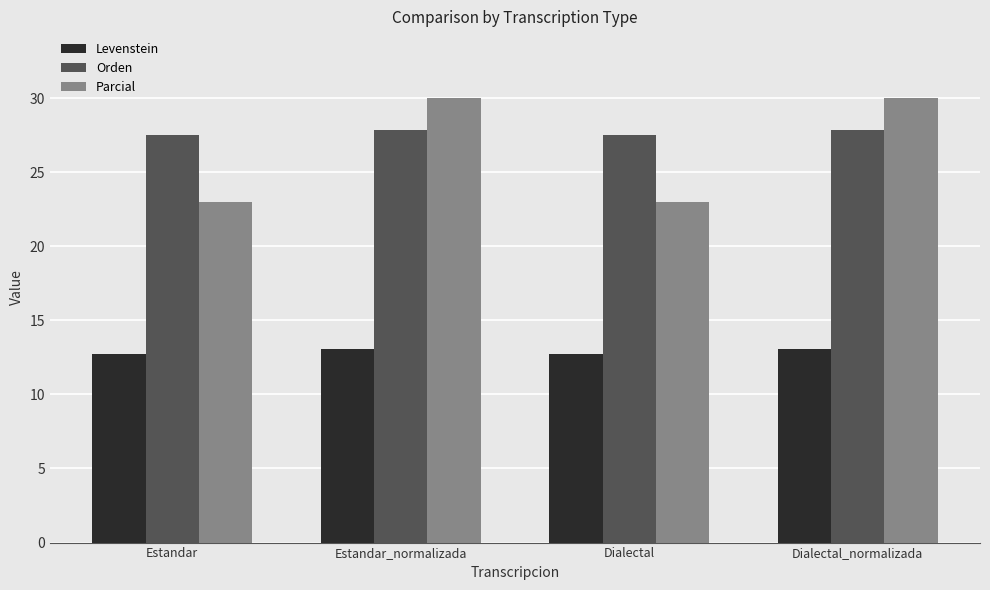

How many groups of bars are there?

4